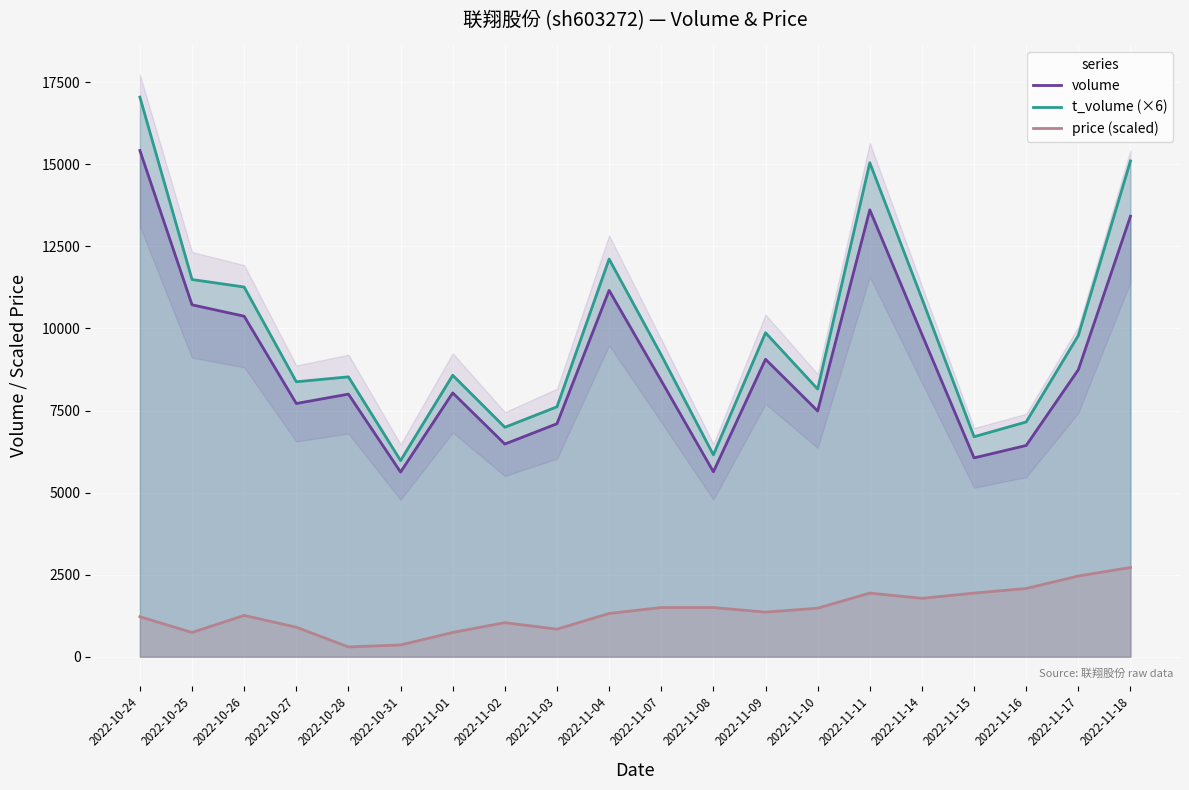

What is the sum of all volume values?

179304.0